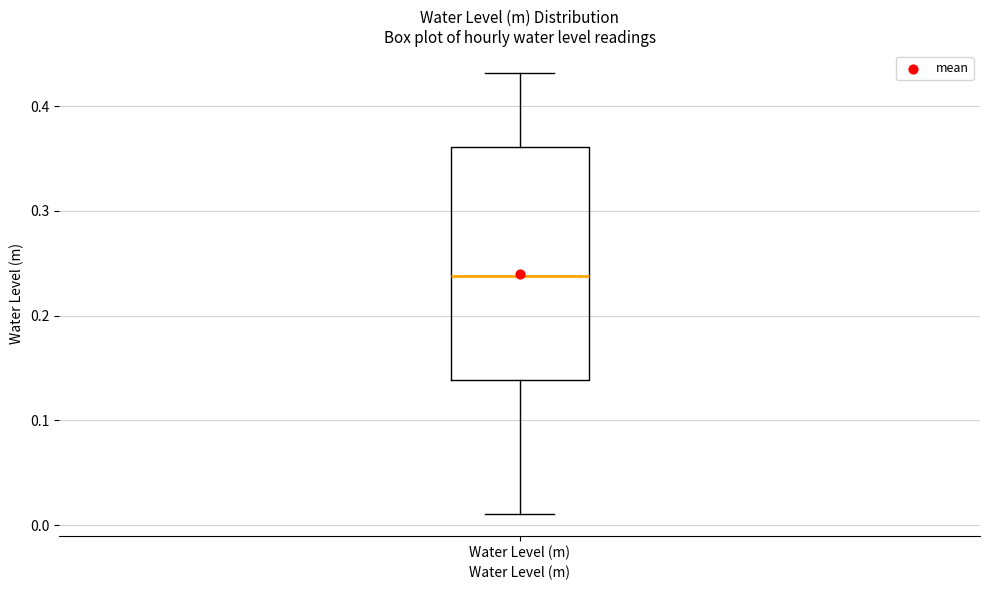

Read this box plot against the y-axis: the position of the median line, the range covered by the box, and the ends of both whiskers. The values are not printed on the chart, so give them approximately, as read against the axis.

median 0.24, box 0.14 to 0.36, whiskers 0.01 to 0.43